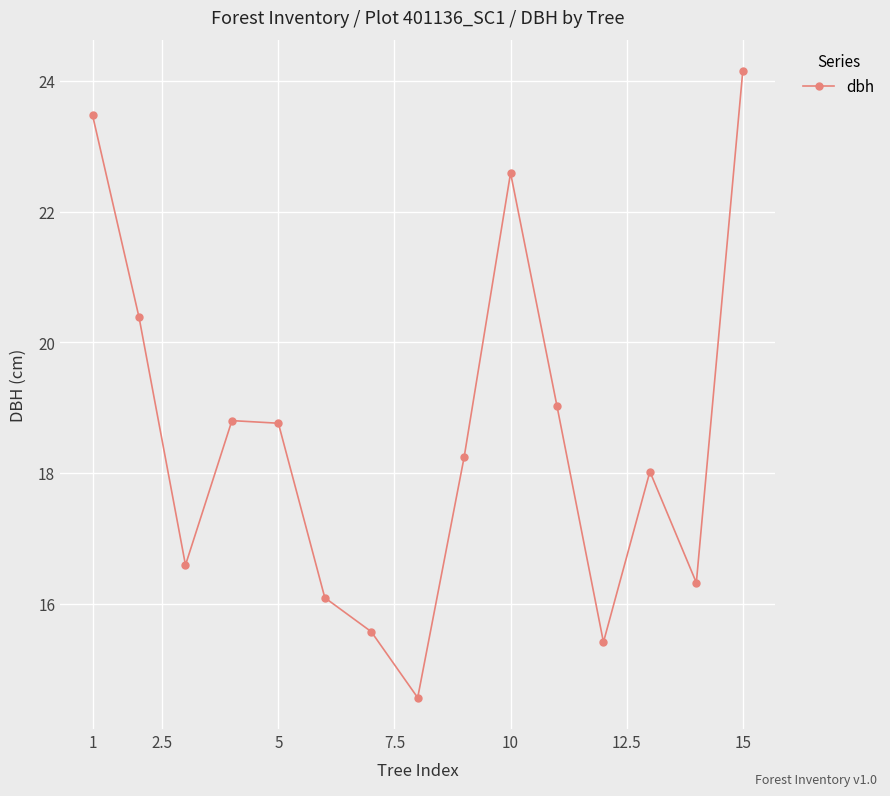

What is the difference between the maximum and second lowest values?

8.7